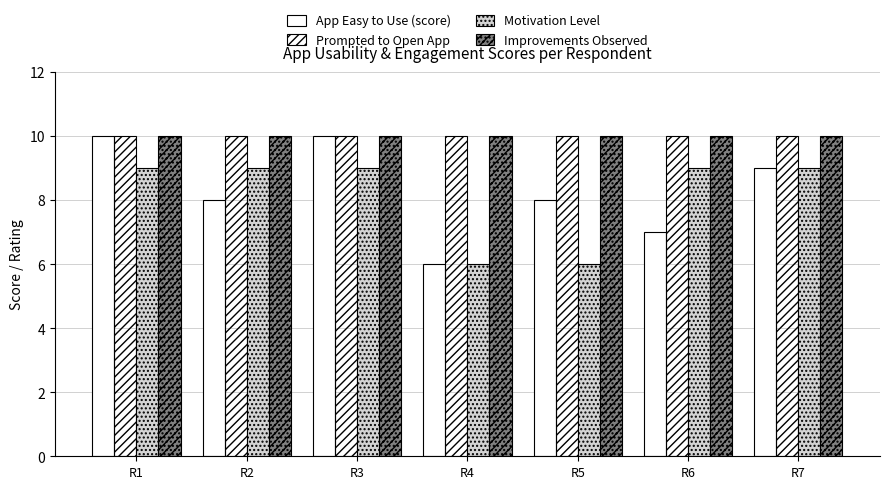

The Prompted to Open App series shows 10 at R5. True or false?

True